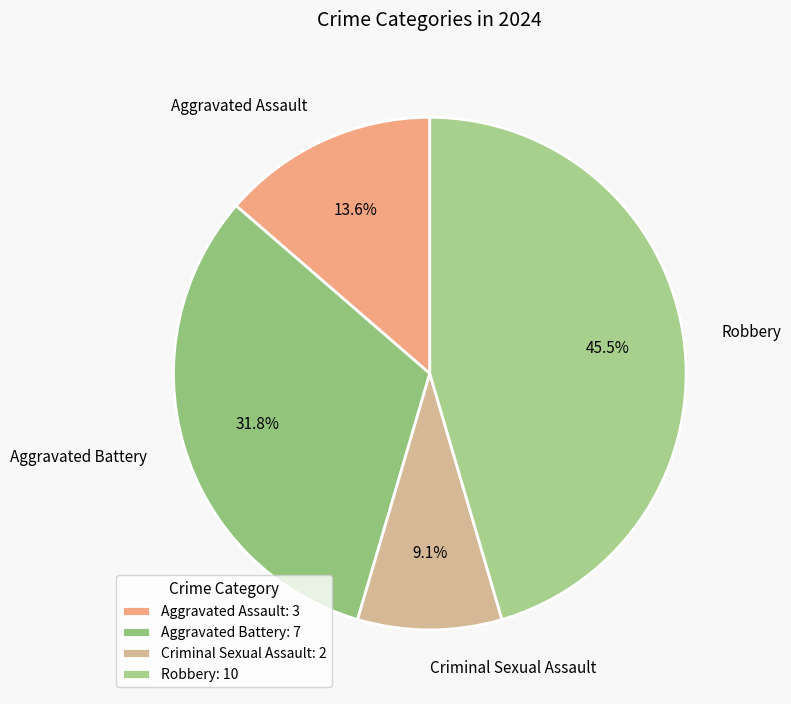

Combined, what portion of the pie is Aggravated Assault and Criminal Sexual Assault?

22.7%